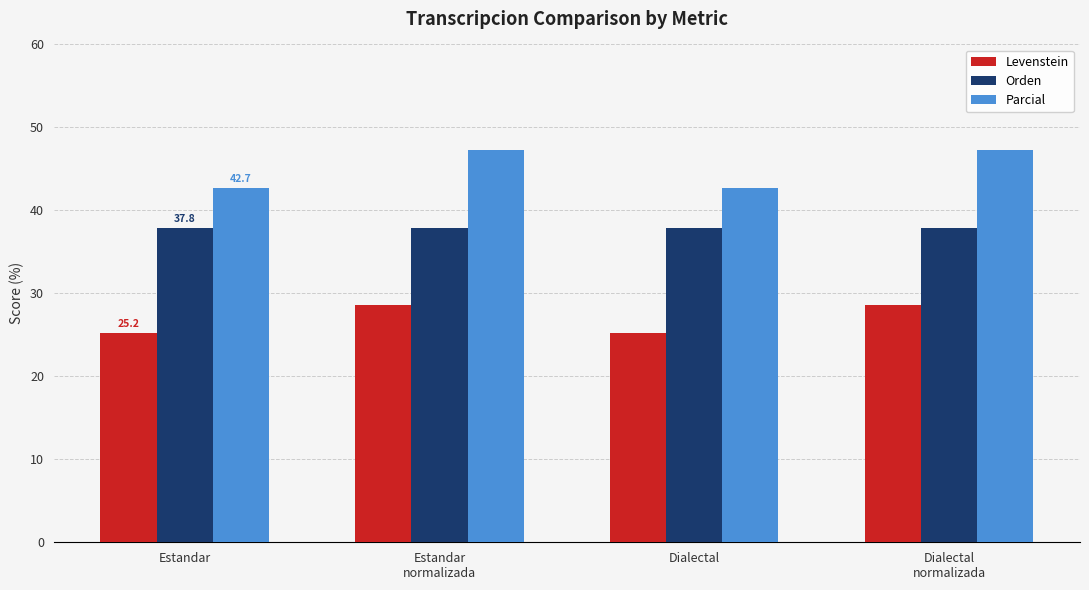

What is the sum of all Levenstein values?

107.5